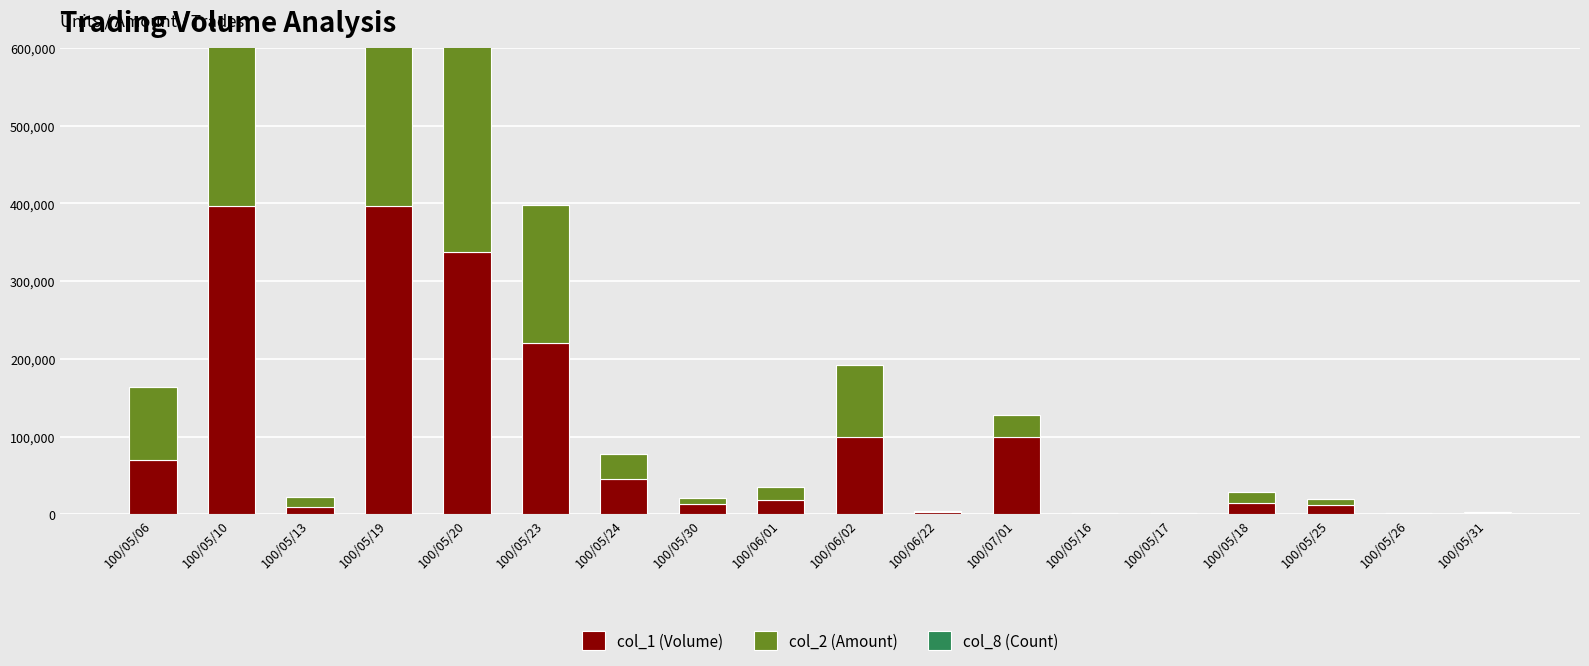

Which category has the lowest value across all series?

100/06/01